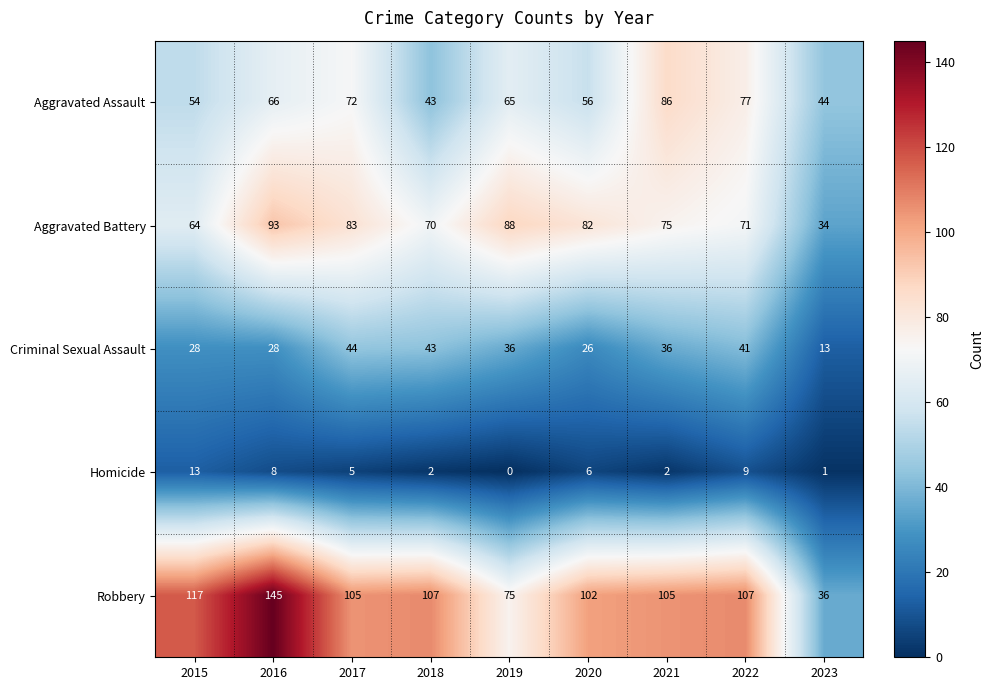

List the series in order of their peak value, highest first.

Robbery, Aggravated Battery, Aggravated Assault, Criminal Sexual Assault, Homicide